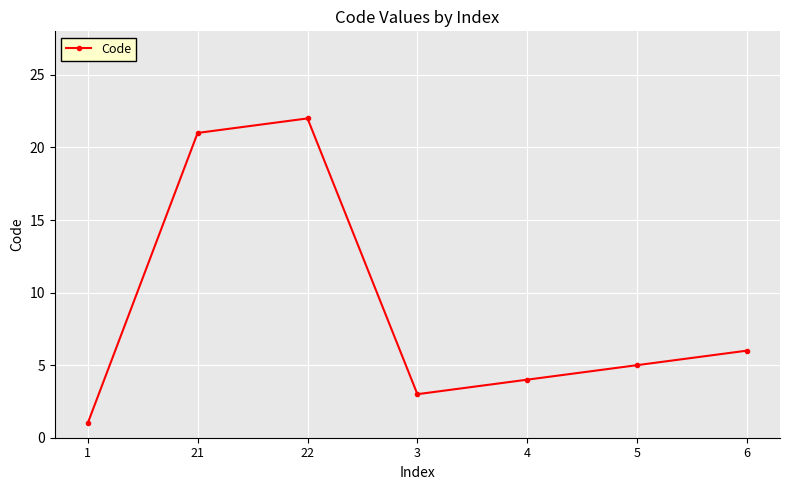

Reading left to right, what are all the values shown in this chart?

1=1	21=21	22=22	3=3	4=4	5=5	6=6